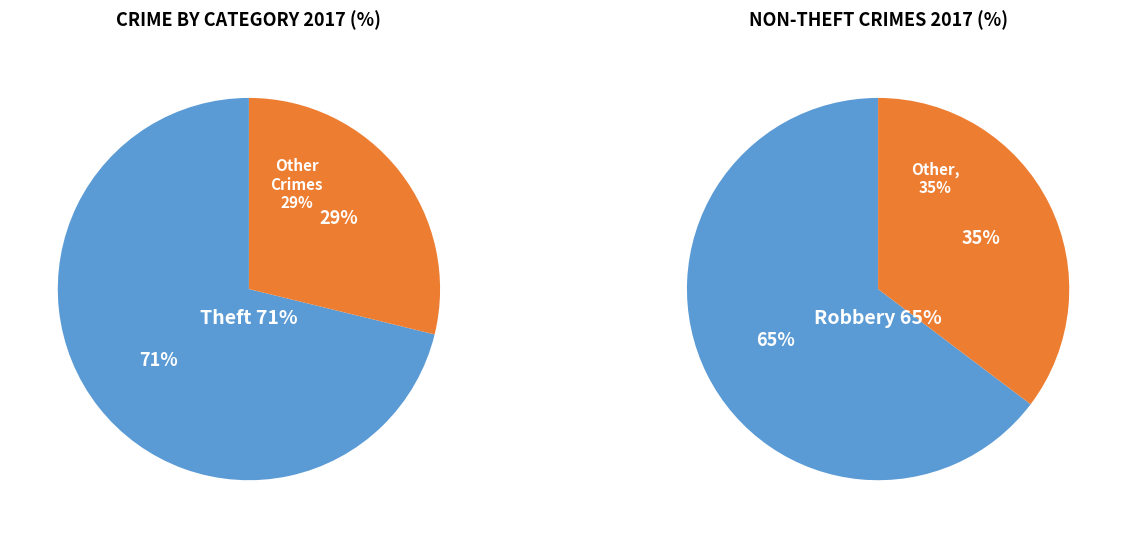

Which category accounts for the majority?

Theft